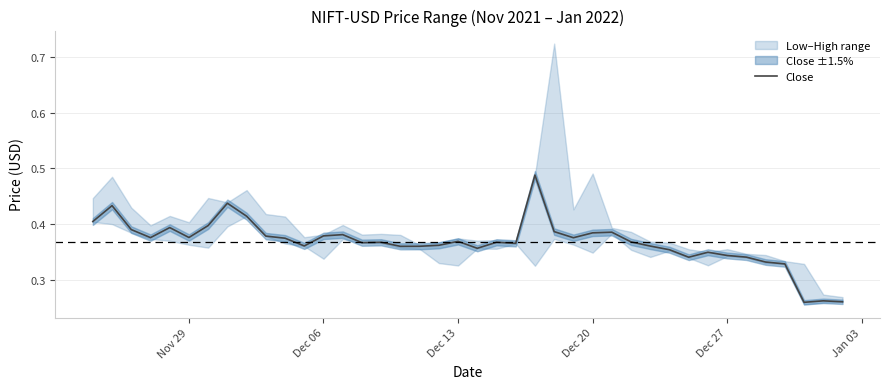

Count the number of categories in the chart.

40